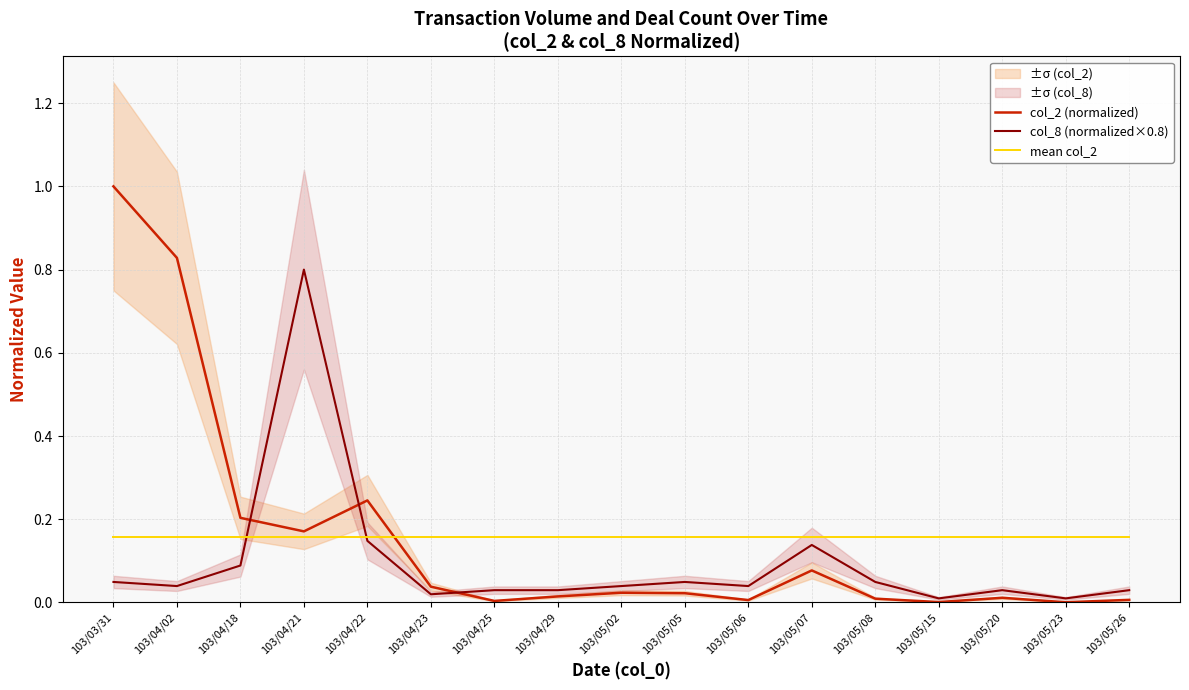

Which series has the widest spread of values?

col_2 (normalized)